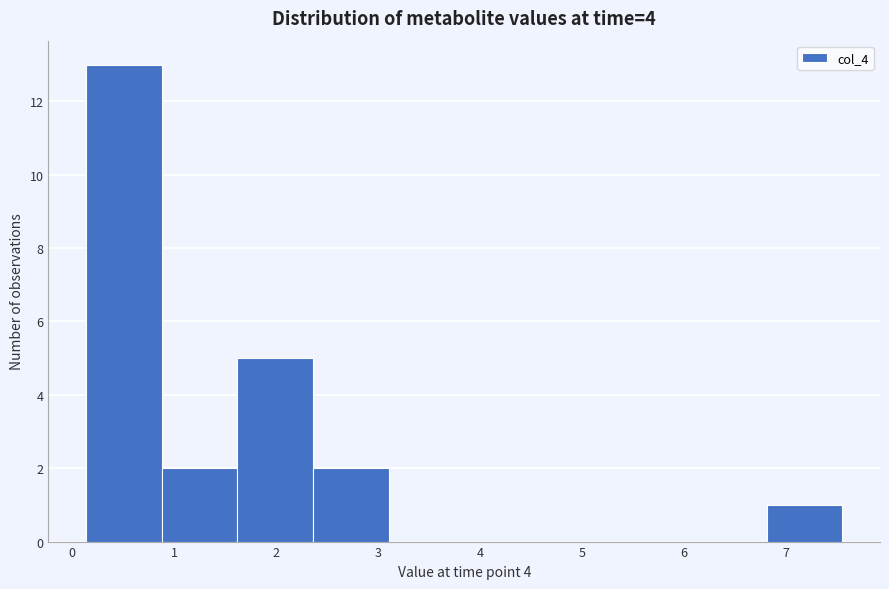

What is the height of the bar covering 0.1 to 0.9 on the x-axis? Neither the bar edges nor the heights are printed on the chart, so give them approximately, as read against the axes.

13